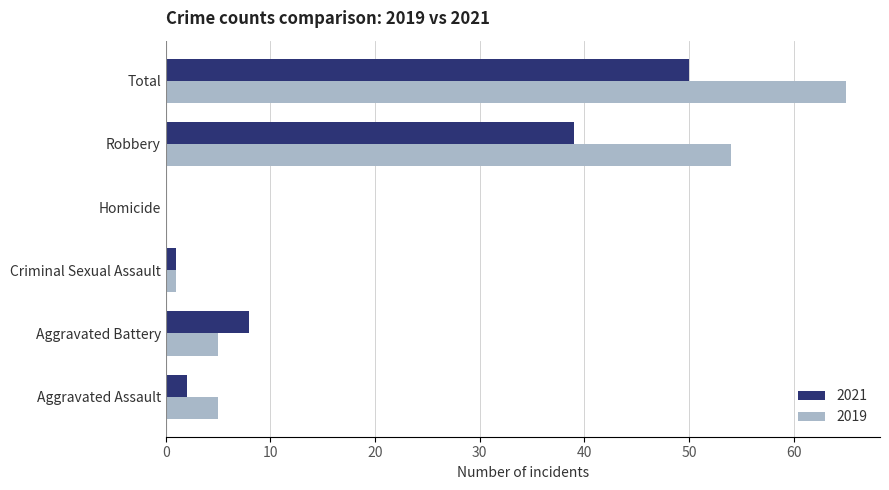

What is the sum of all 2019 values?

130